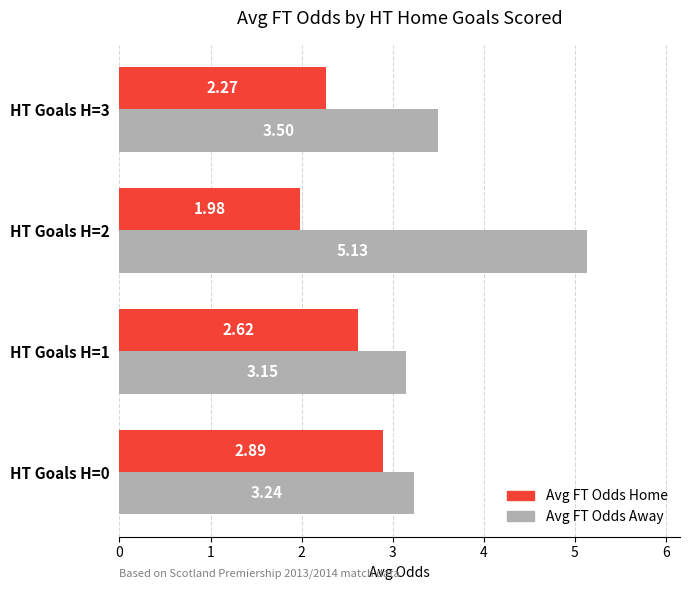

At how many categories does at least one series exceed 2?

4